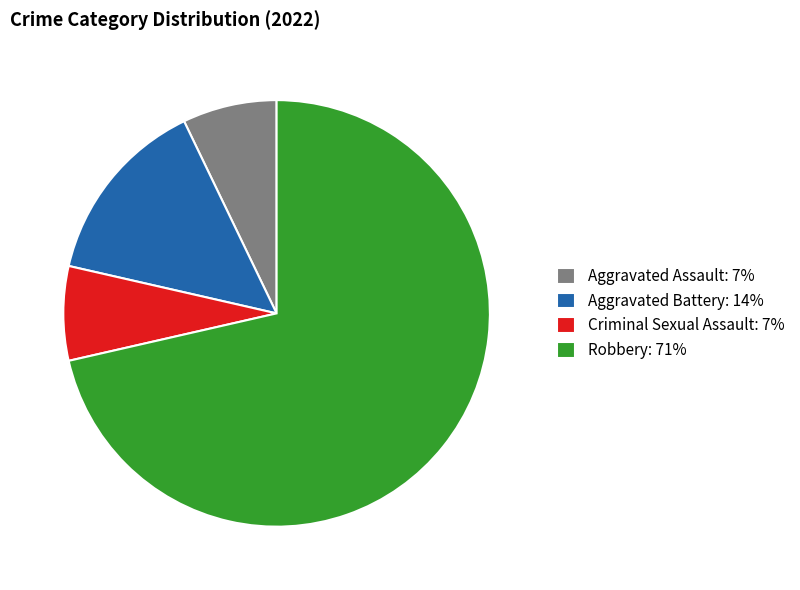

Does Aggravated Battery represent more than half of the total?

No